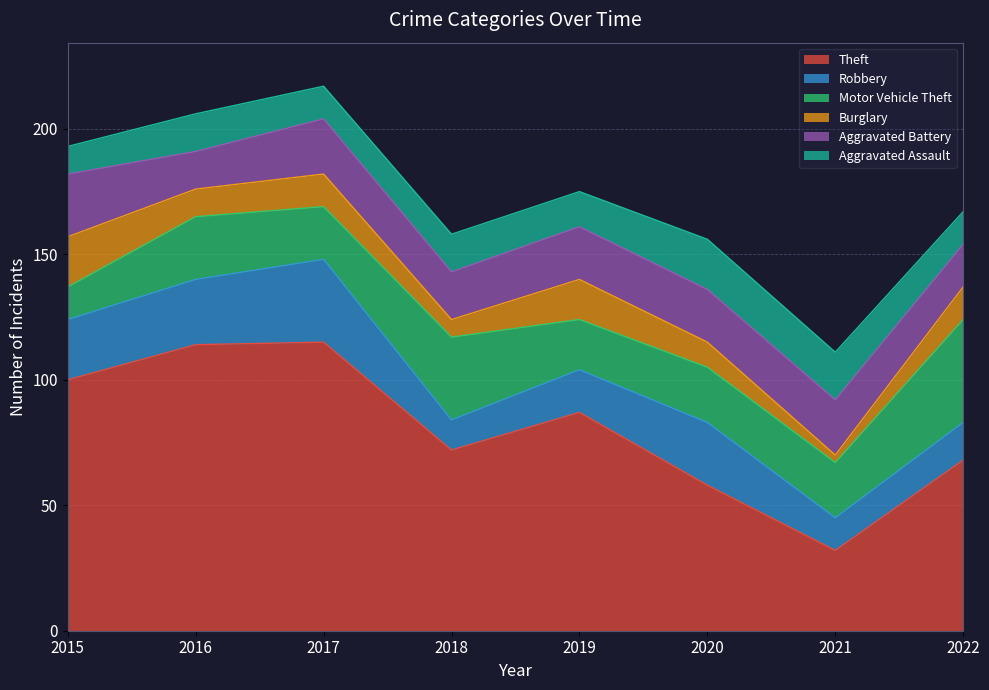

What is the difference between the maximum and minimum values in the Theft series?

83